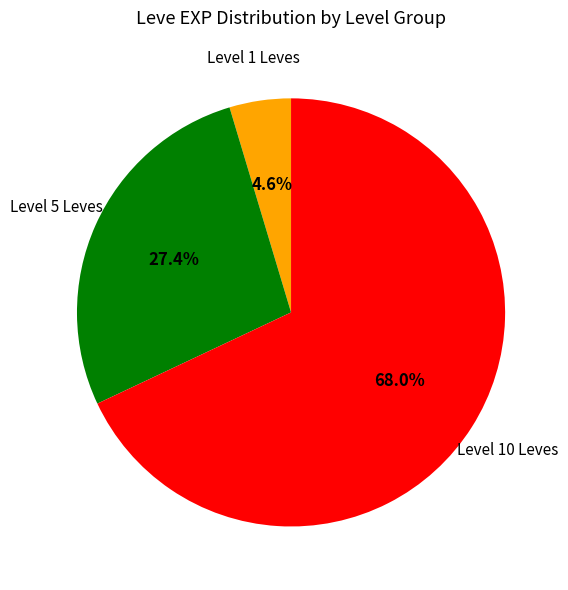

Does any single category account for the majority?

Yes